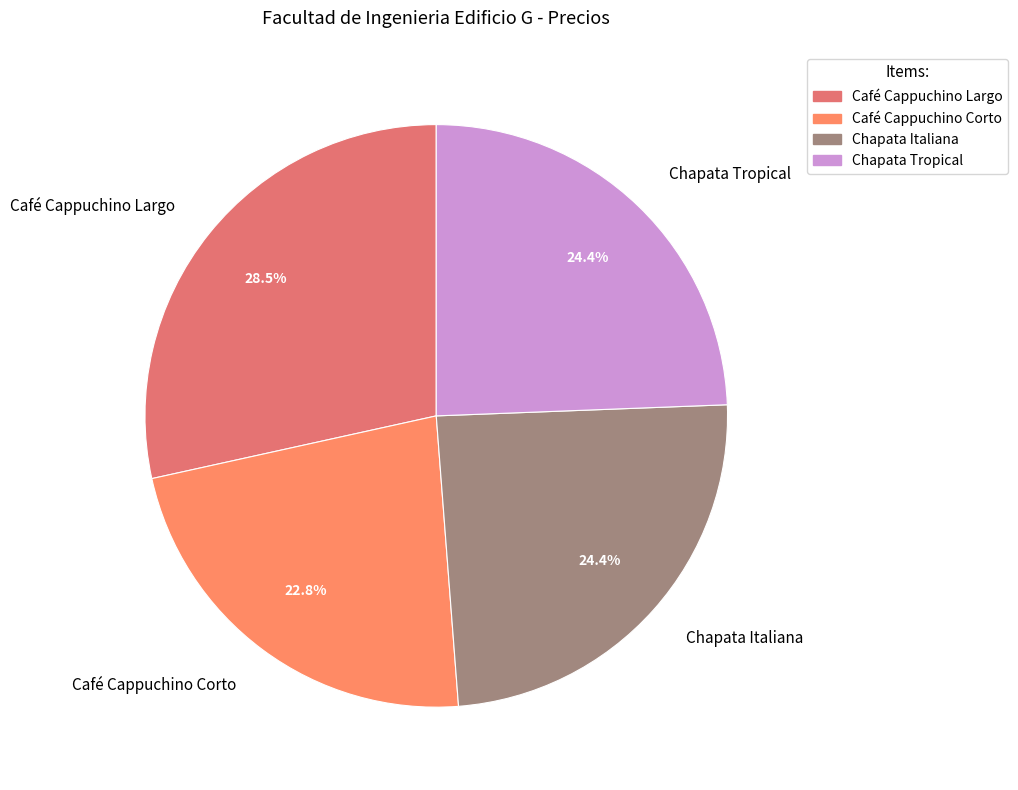

Which has a higher value, Café Cappuchino Largo or Chapata Tropical?

Café Cappuchino Largo